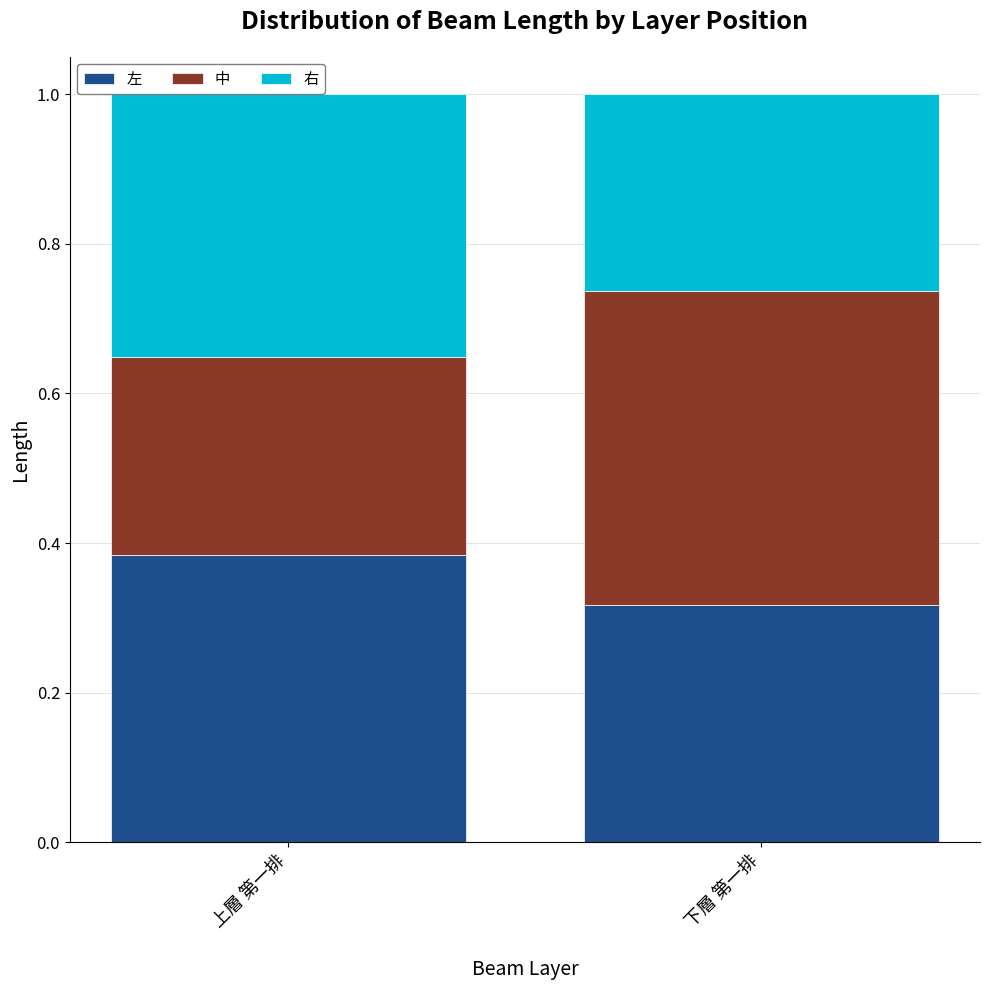

How many 左 values are between 0 and 1?

2